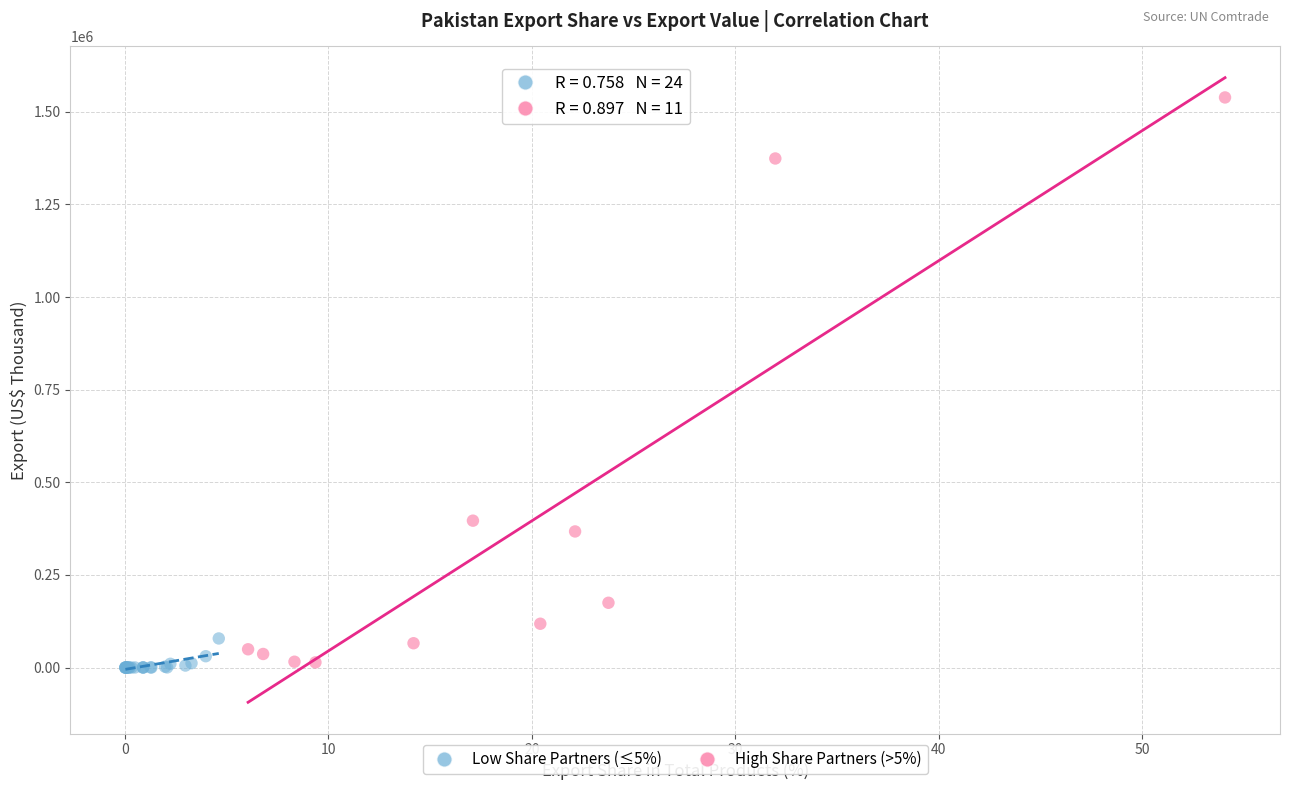

What are all the series names shown in the legend?

Low Share Partners (≤5%), High Share Partners (>5%)